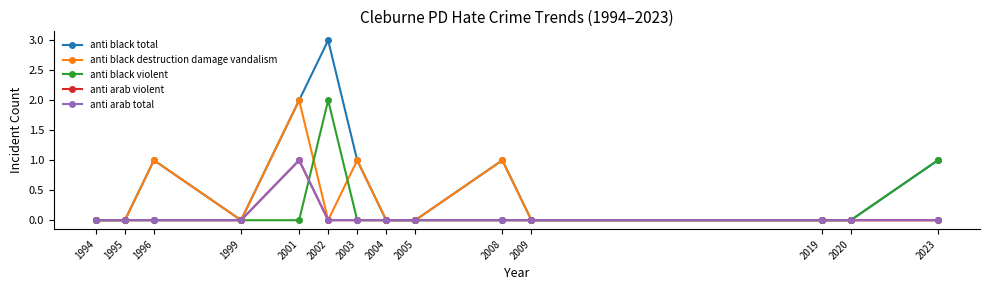

What is the sum of all anti black destruction damage vandalism values?

5